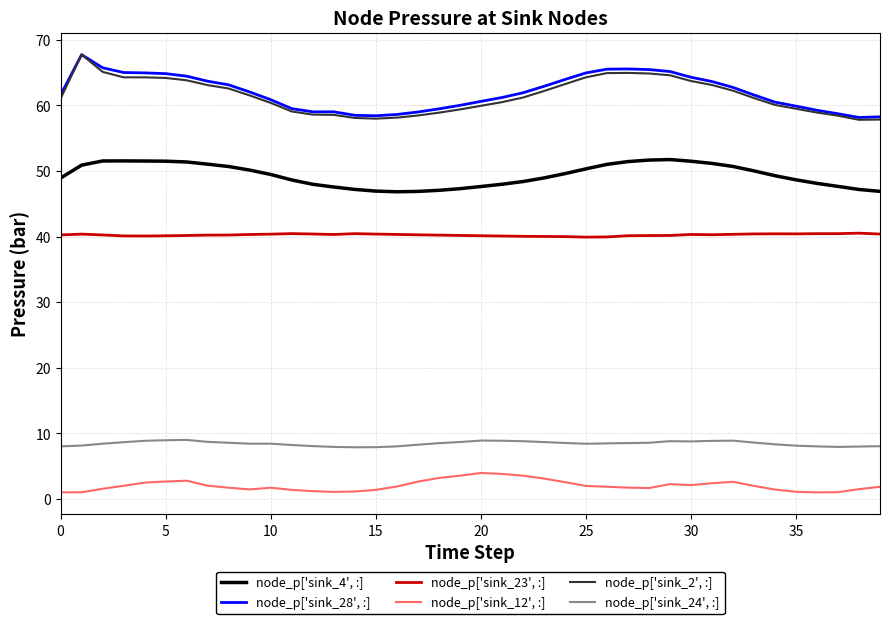

At how many categories does at least one series exceed 33?

40